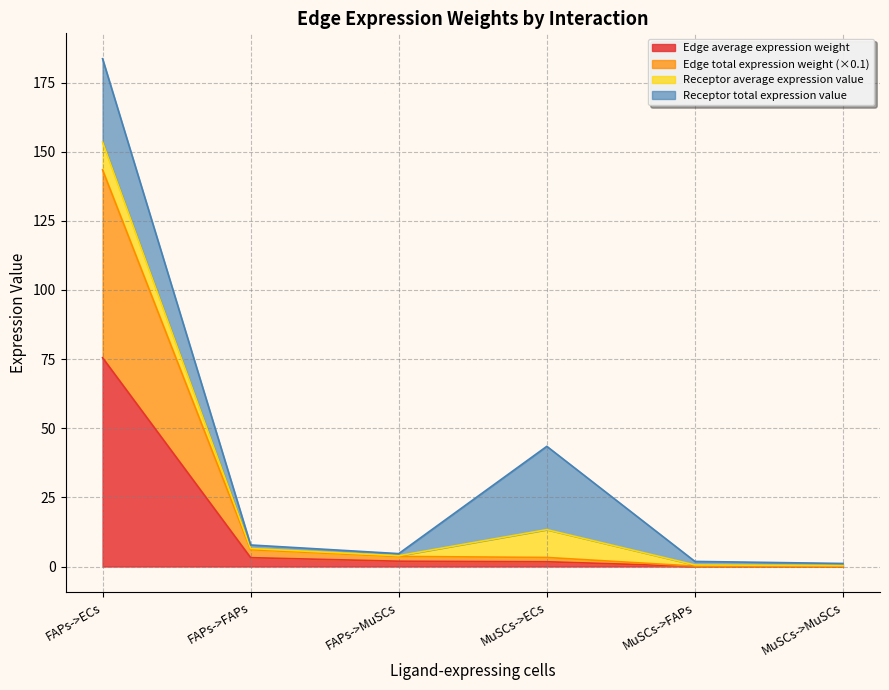

At which label does Edge average expression weight reach its peak?

FAPs->ECs